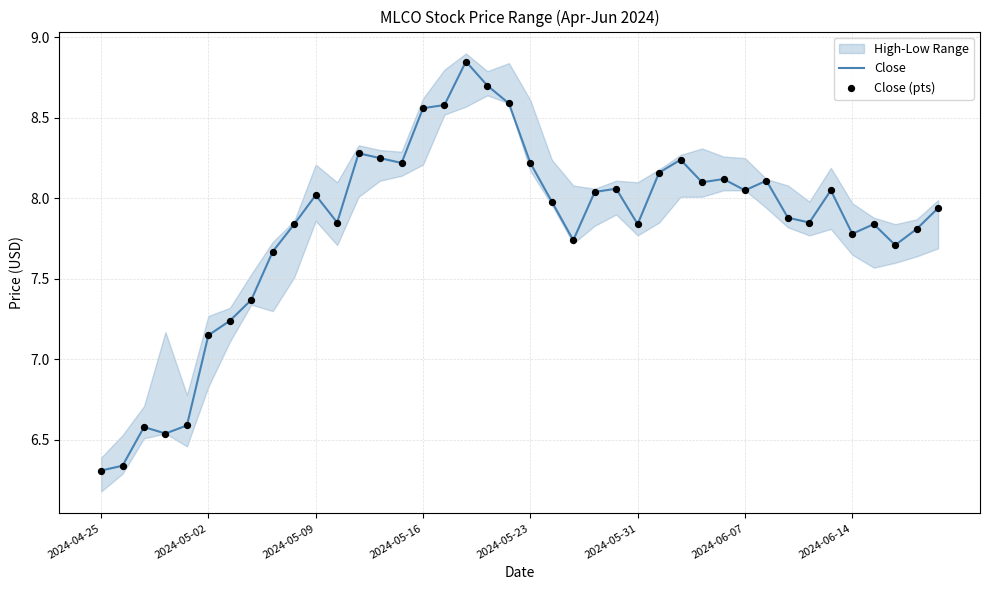

The value of Close at 2024-05-16 is 3.6. True or false?

False